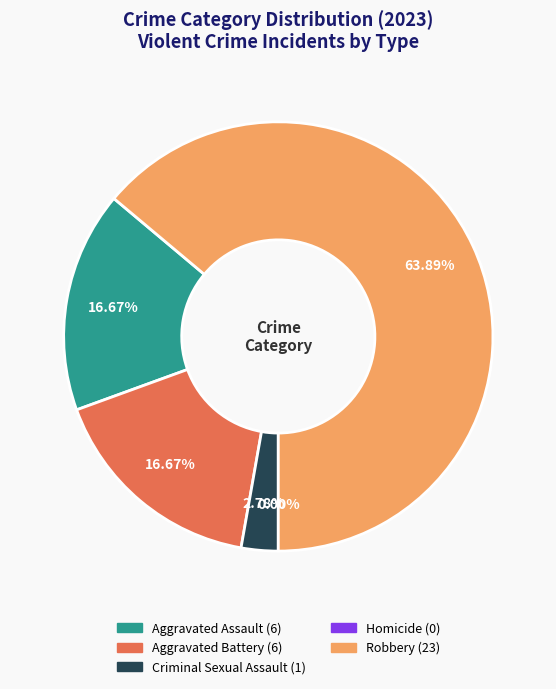

What is the change in value from Homicide to Robbery?

+23